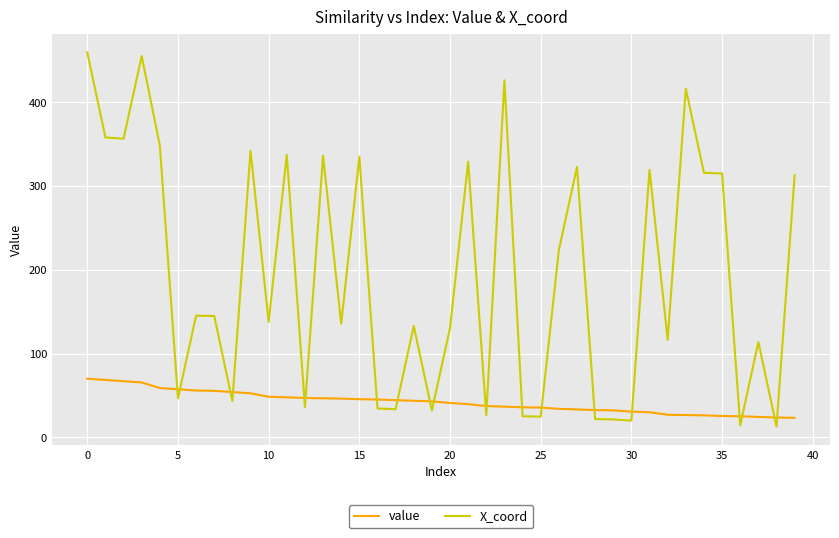

What is the minimum value for X_coord?

13.0